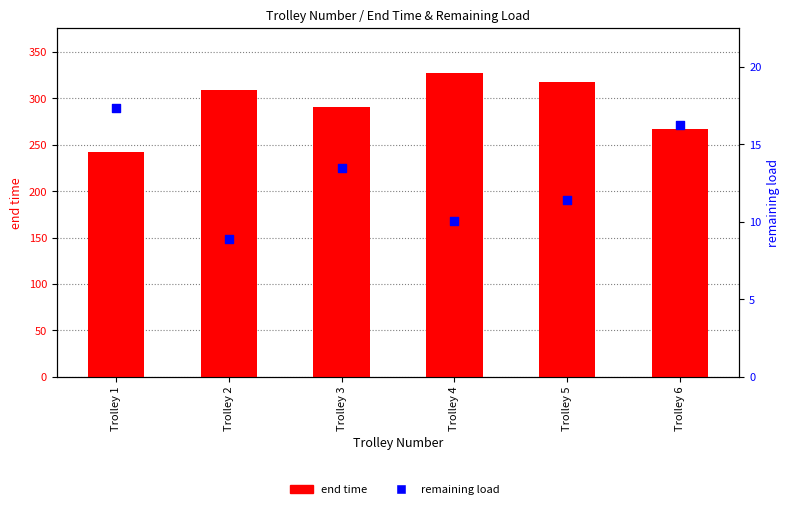

Is the value of remaining load at Trolley 3 greater than the value of end time at Trolley 4?

No